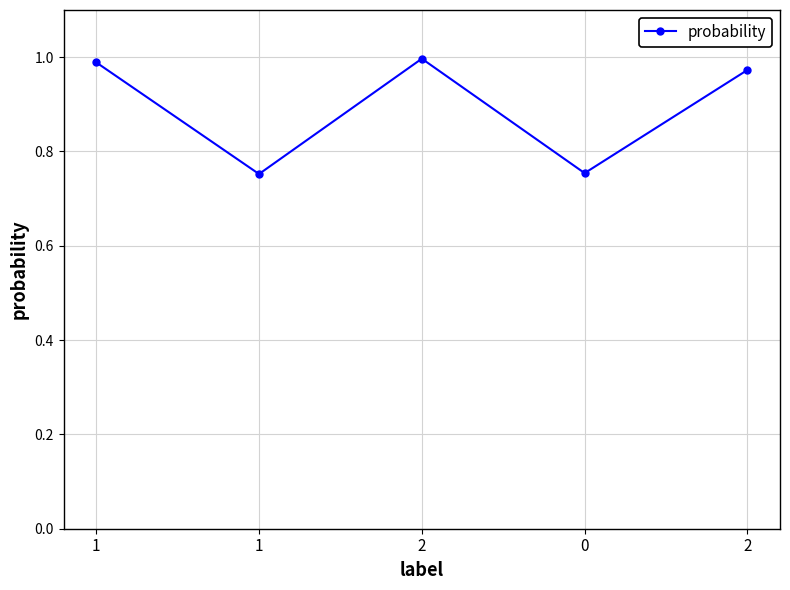

What is the greatest value displayed?

1.0